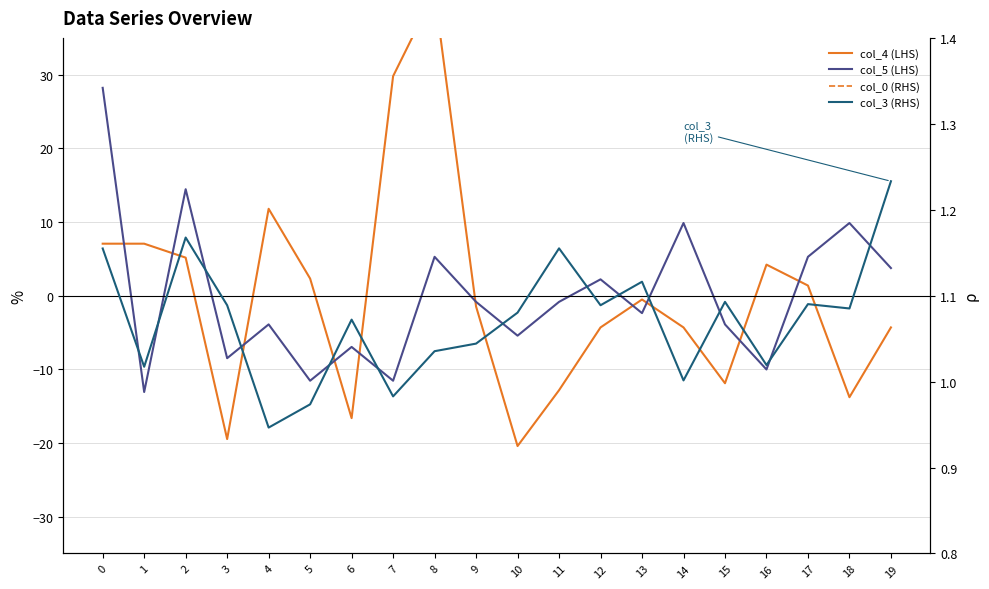

At which label does col_4 (LHS) reach its peak?

8